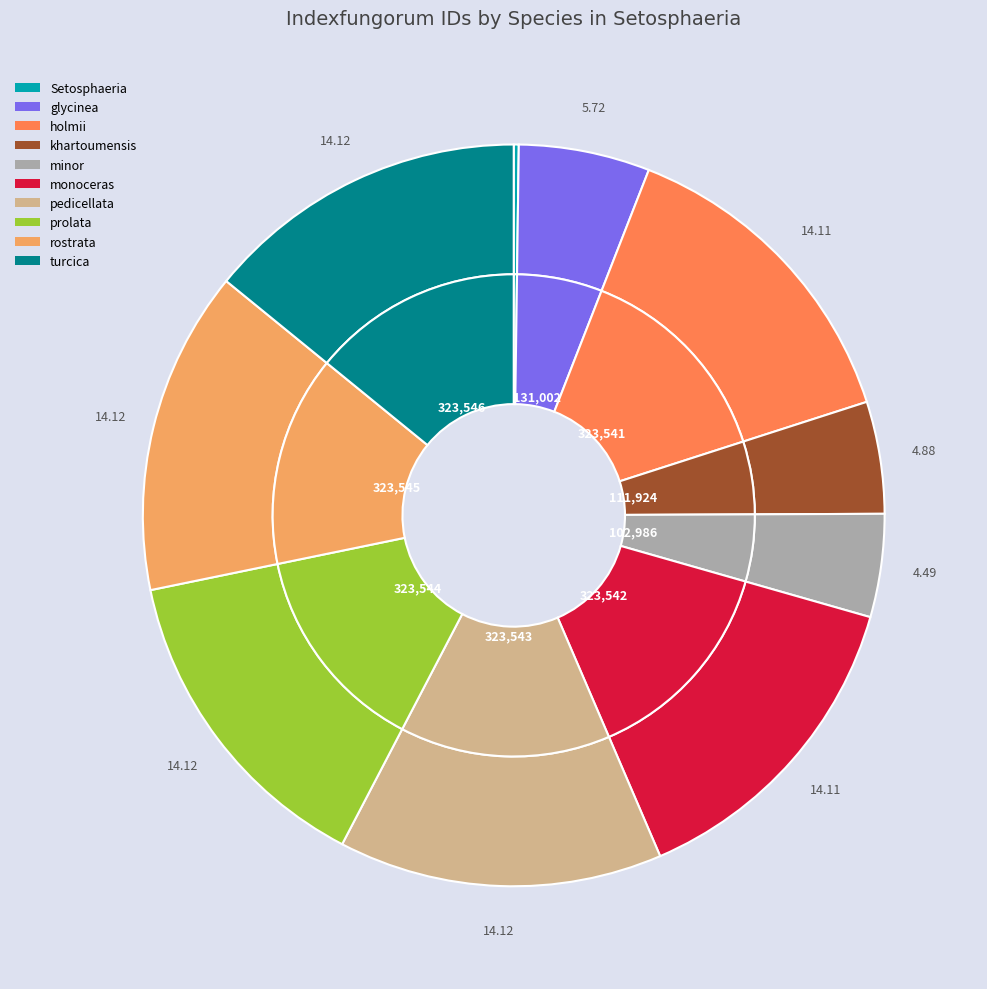

The rostrata slice represents 5% of the pie. True or false?

False